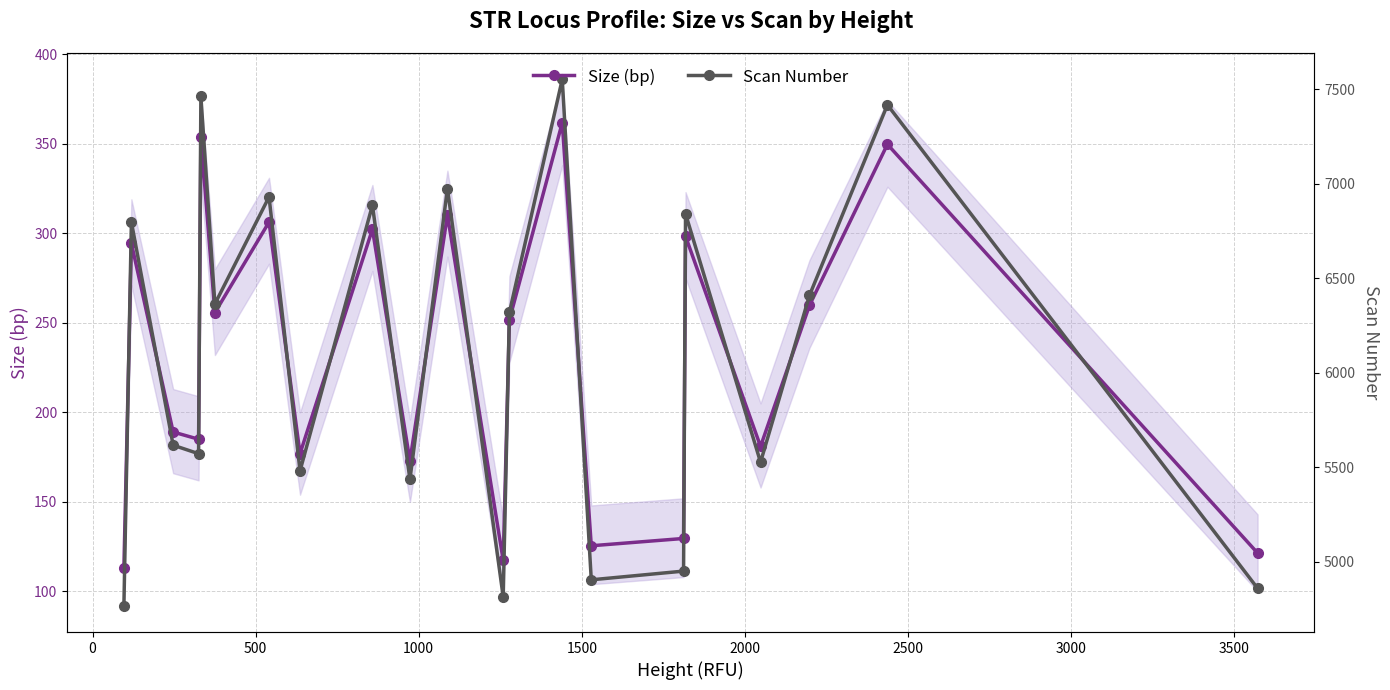

What is the maximum value for Size (bp)?

361.8